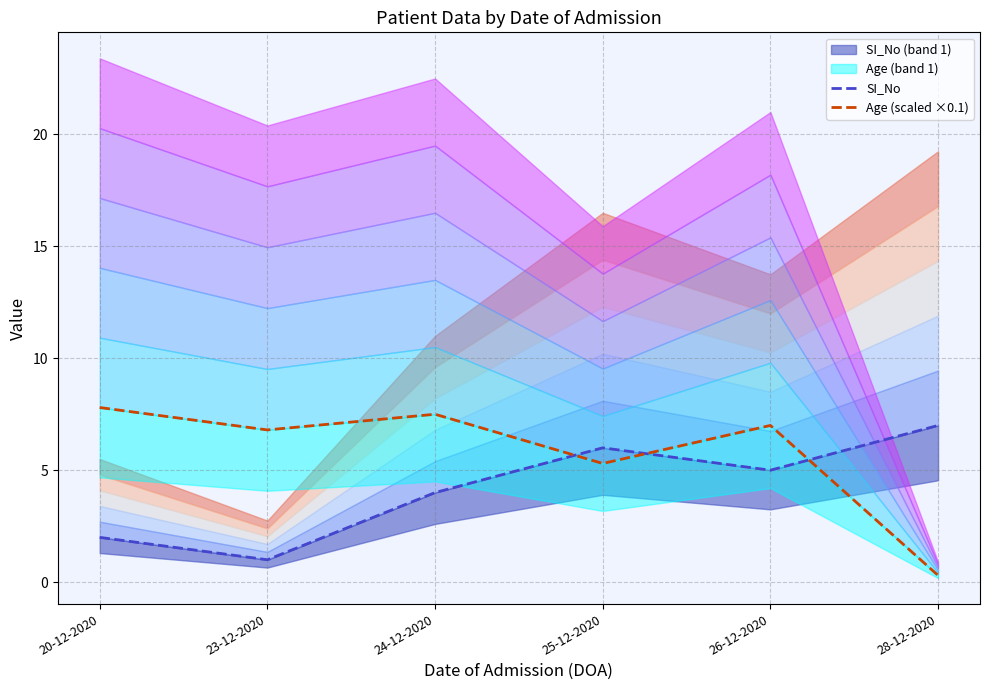

How many distinct data groups are displayed?

2